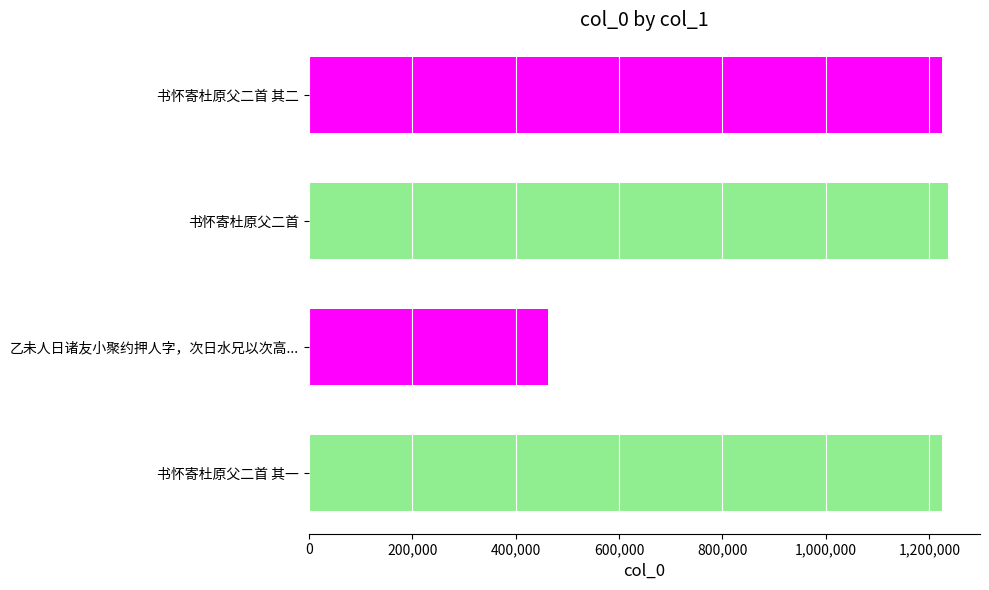

What value does the data have at 书怀寄杜原父二首, to the nearest 100?

1236200